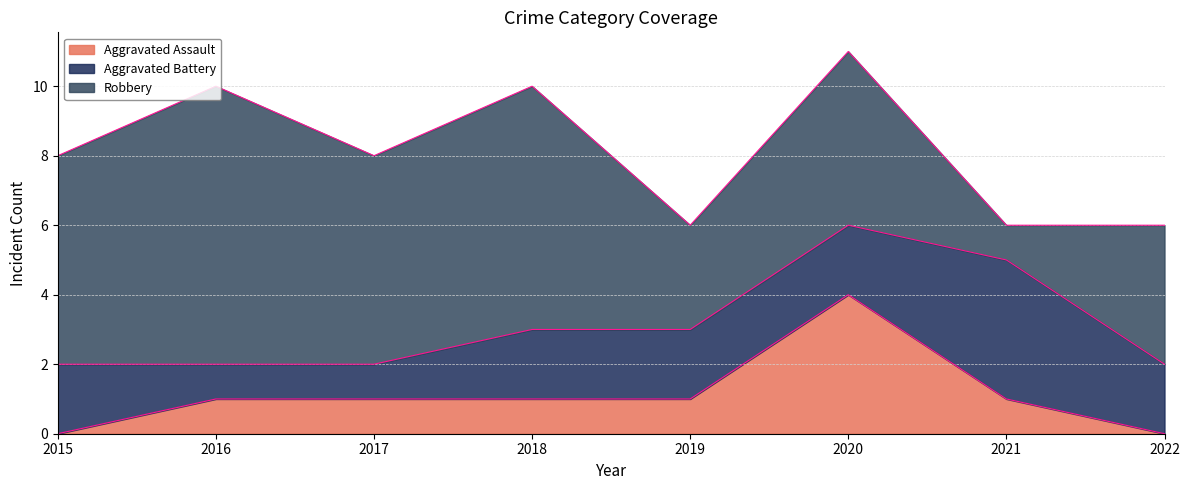

True or false: Aggravated Assault has more than 1 interior local peaks.

False